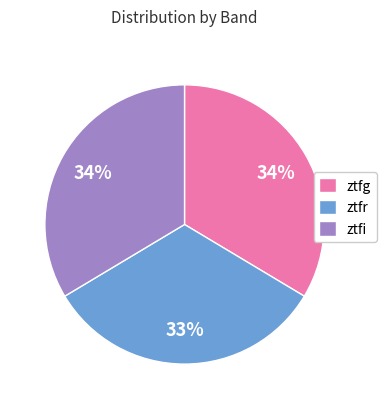

What is the ratio of the value at ztfr to the value at ztfg?

1.0